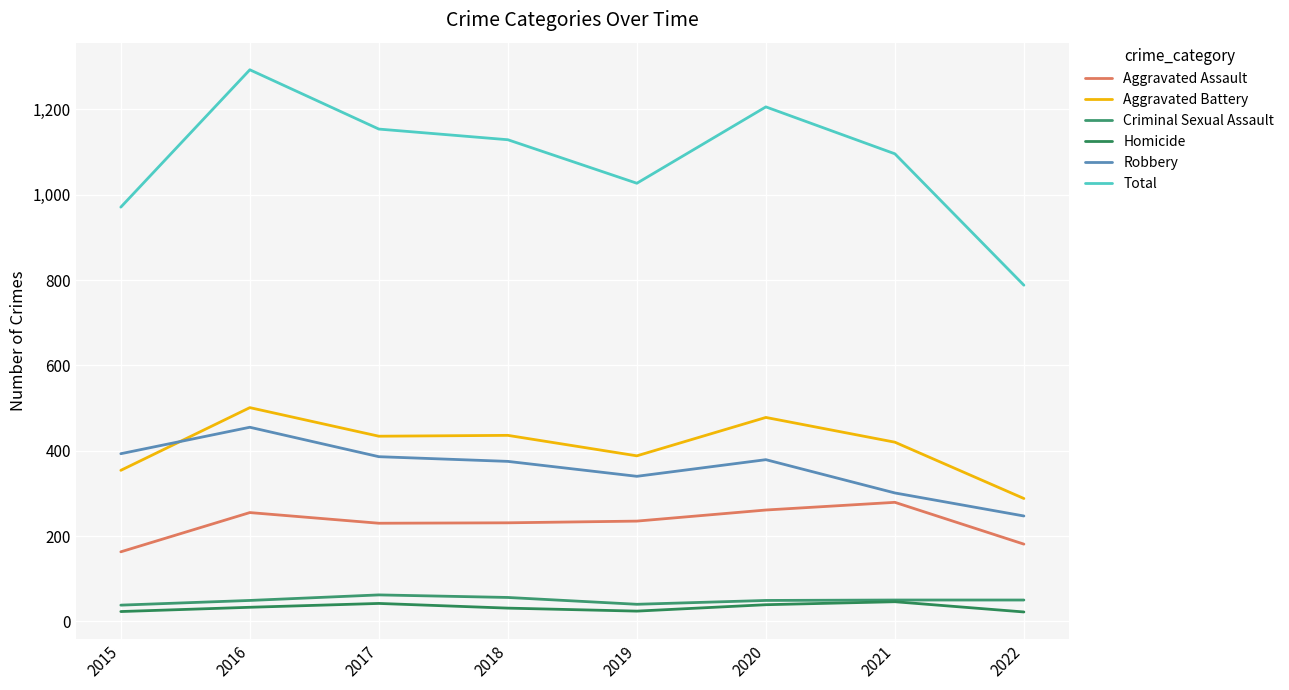

Is this an area chart (filled region under the line)?

No